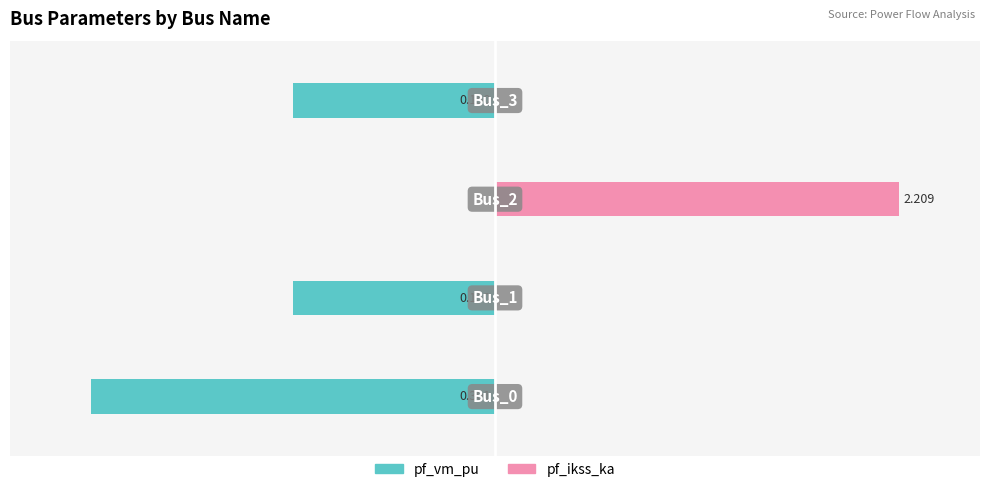

Rank the categories by pf_ikss_ka value from highest to lowest.

2, 0, 1, 3